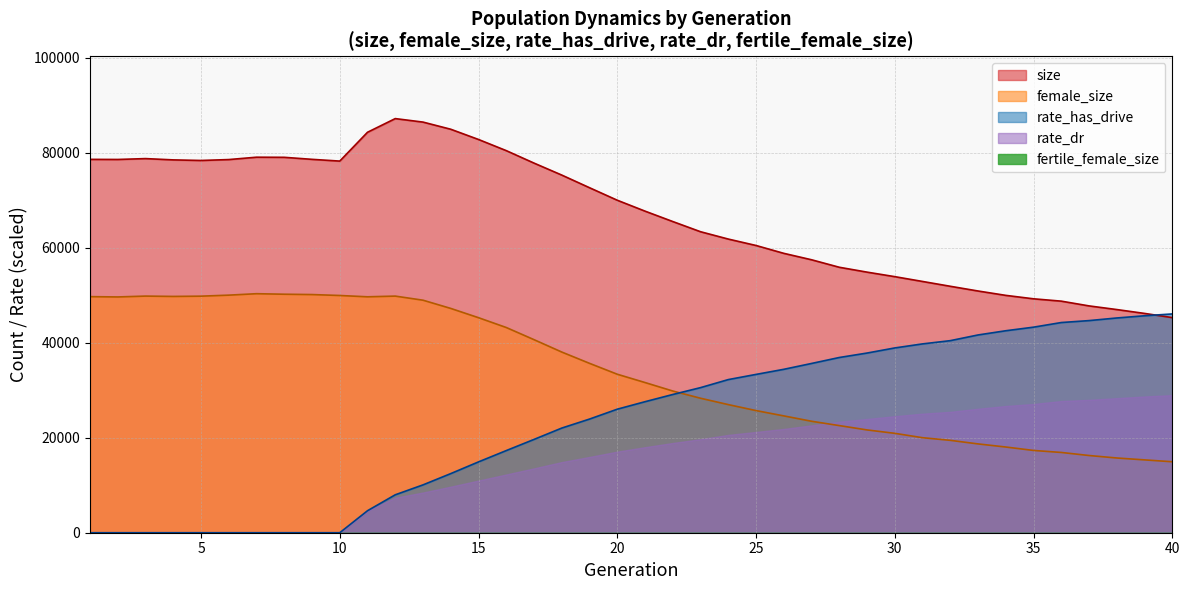

Between 26 and 12, which is larger?

12